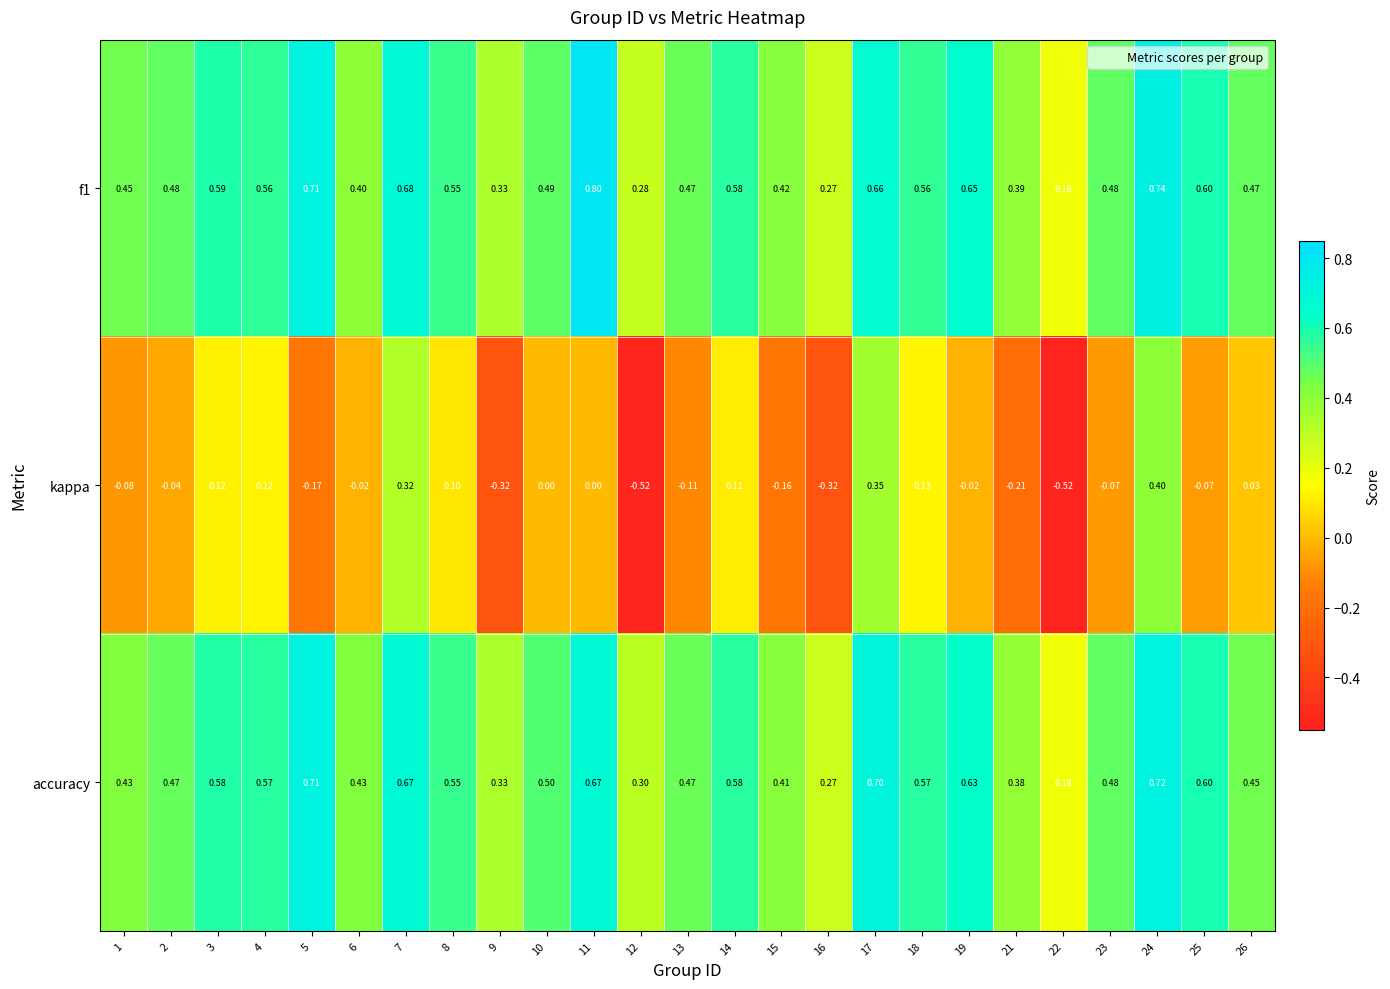

At how many categories does at least one series exceed 0?

25